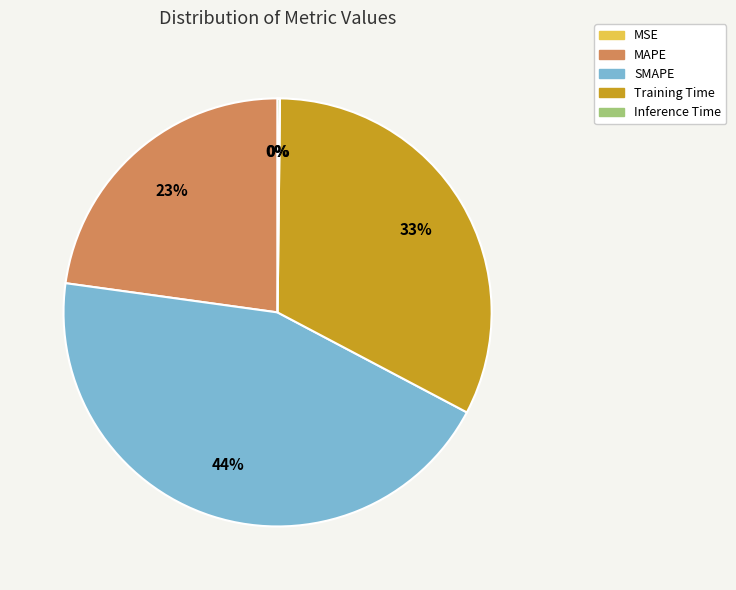

Approximately how many times larger is the value at MAPE compared to Training Time?

0.7